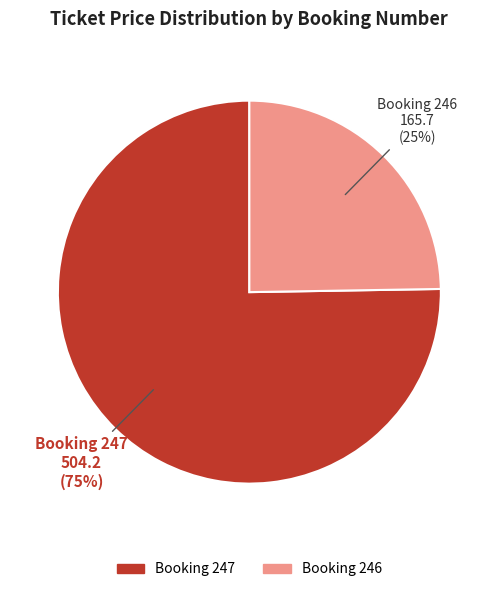

How many segments does this pie chart have?

2